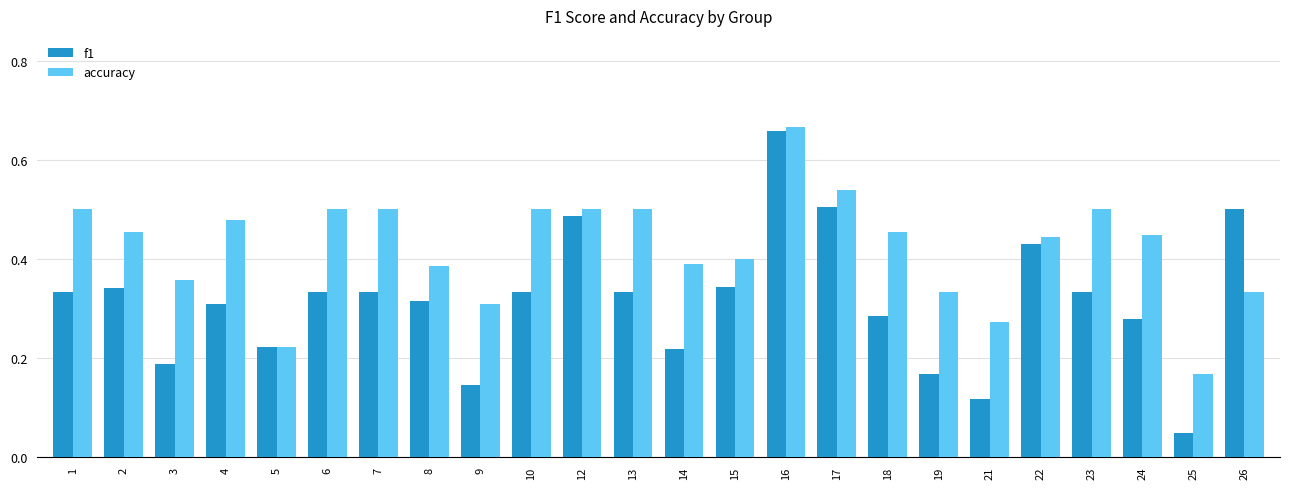

Rank the series by their maximum value, from lowest to highest.

f1, accuracy